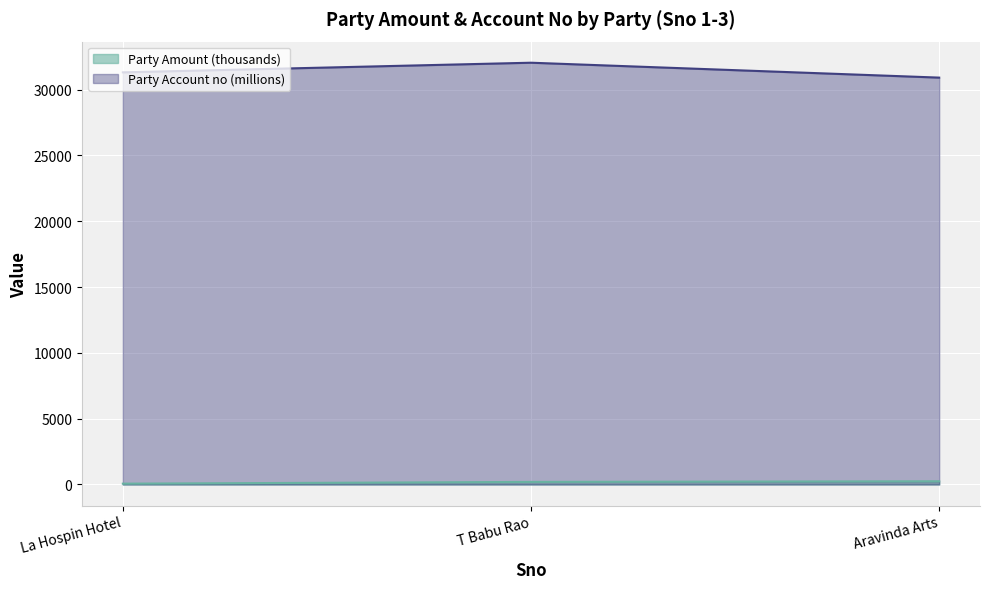

Which series has the largest total across all categories?

Party Account no (millions)